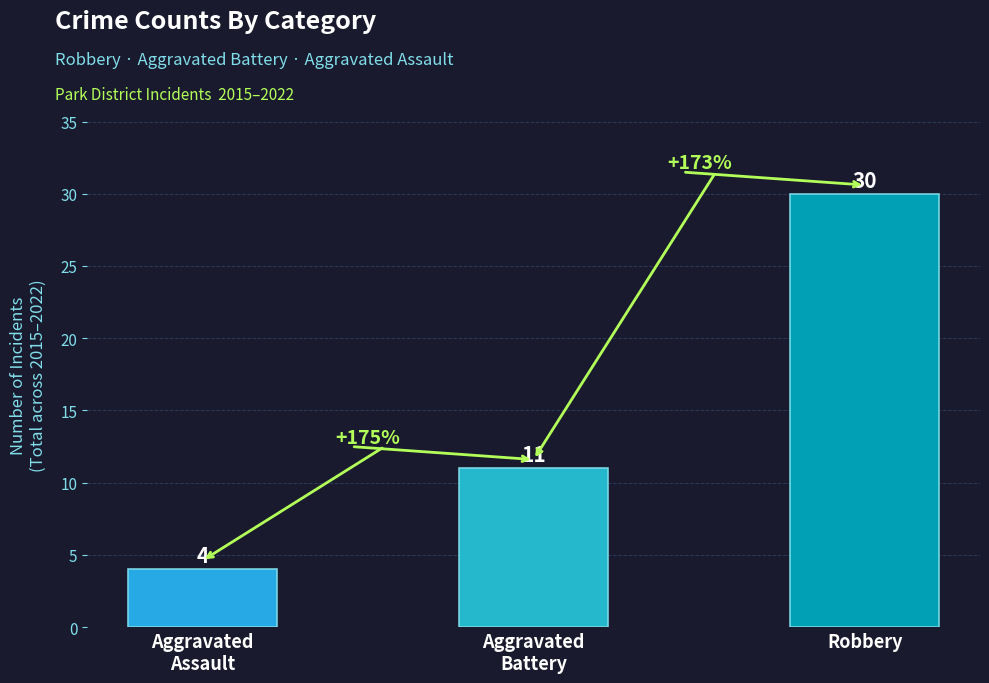

Is it true that the value at Aggravated
Battery is 11?

True